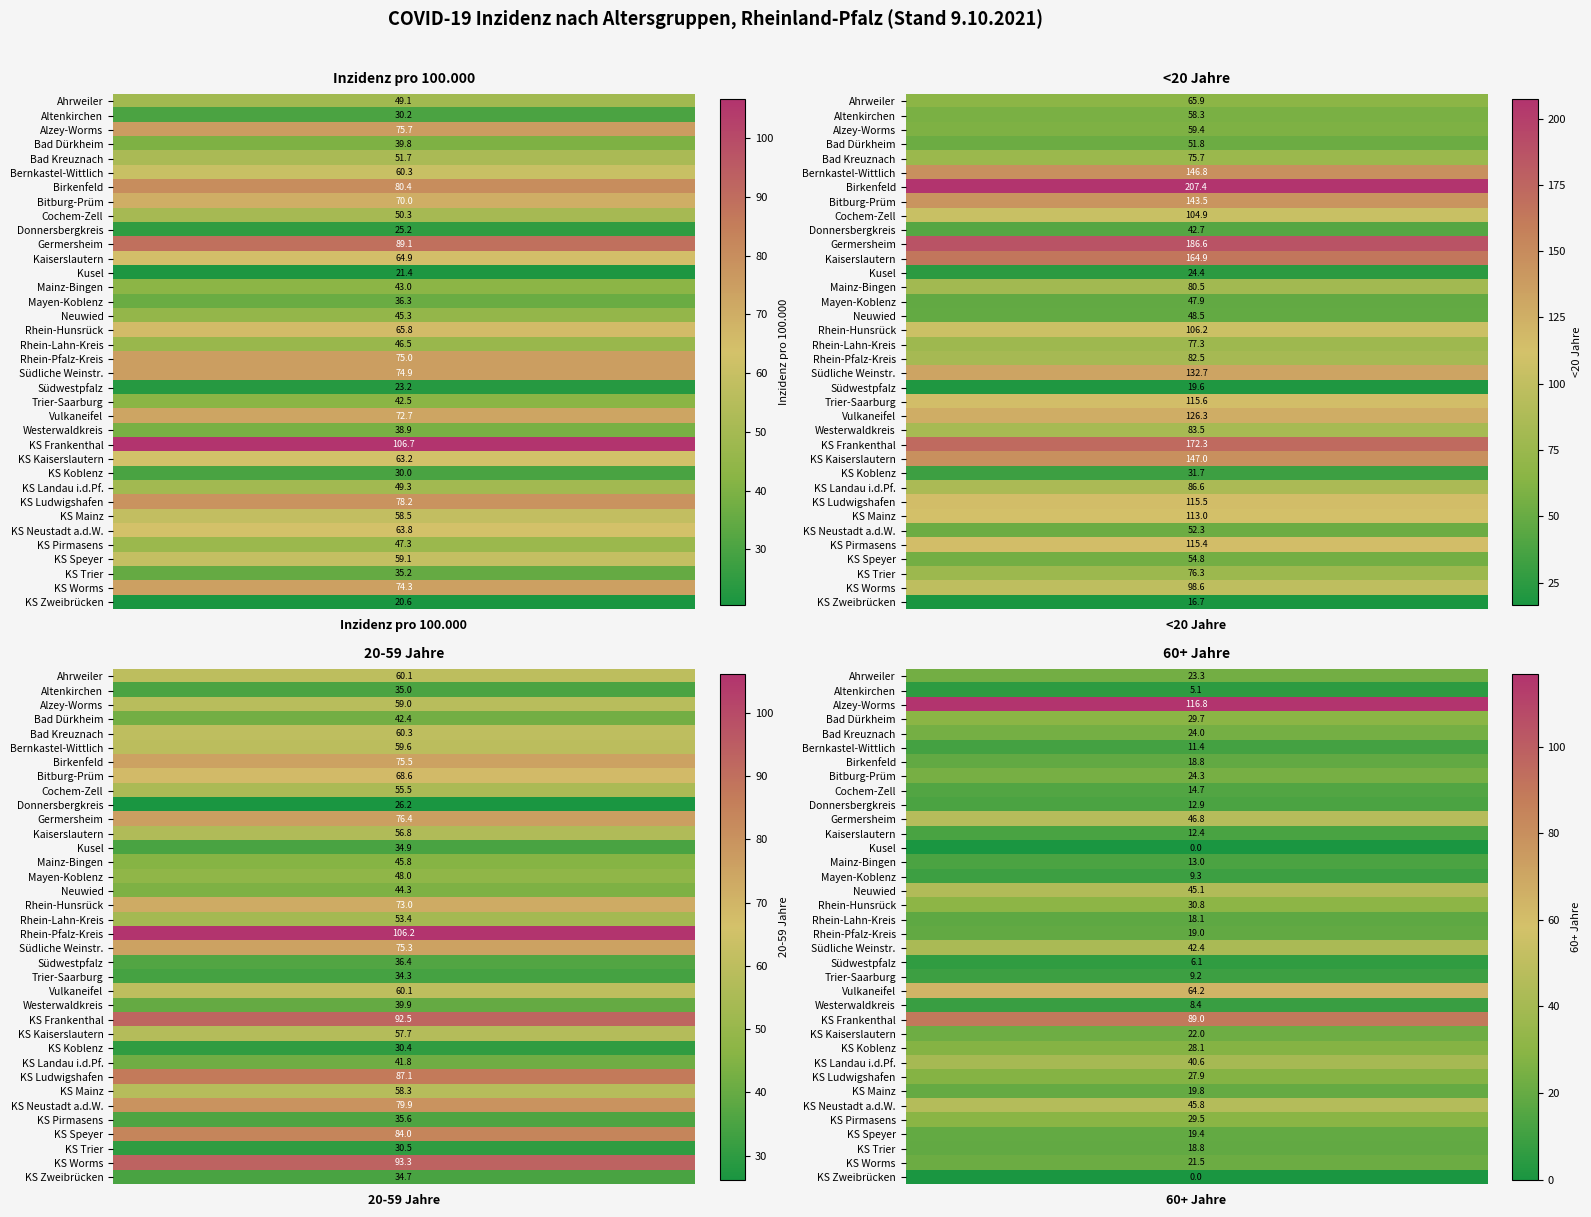

Reading left to right, list all the values displayed in this chart.

Inzidenz pro 100.000: 49.1	30.2	75.7	39.8	51.7	60.3	80.4	70.0	50.3	25.2	89.1	64.9	21.4	43.0	36.3	45.3	65.8	46.5	75.0	74.9	23.2	42.5	72.7	38.9	106.7	63.2	30.0	49.3	78.2	58.5	63.8	47.3	59.1	35.2	74.3	20.6
<20 Jahre: 65.9	58.3	59.4	51.8	75.7	146.8	207.4	143.5	104.9	42.7	186.6	164.9	24.4	80.5	47.9	48.5	106.2	77.3	82.5	132.7	19.6	115.6	126.3	83.5	172.3	147.0	31.7	86.6	115.5	113.0	52.3	115.4	54.8	76.3	98.6	16.7
20-59 Jahre: 60.1	35.0	59.0	42.4	60.3	59.6	75.5	68.6	55.5	26.2	76.4	56.8	34.9	45.8	48.0	44.3	73.0	53.4	106.2	75.3	36.4	34.3	60.1	39.9	92.5	57.7	30.4	41.8	87.1	58.3	79.9	35.6	84.0	30.5	93.3	34.7
60+ Jahre: 23.3	5.1	116.8	29.7	24.0	11.4	18.8	24.3	14.7	12.9	46.8	12.4	0.0	13.0	9.3	45.1	30.8	18.1	19.0	42.4	6.1	9.2	64.2	8.4	89.0	22.0	28.1	40.6	27.9	19.8	45.8	29.5	19.4	18.8	21.5	0.0